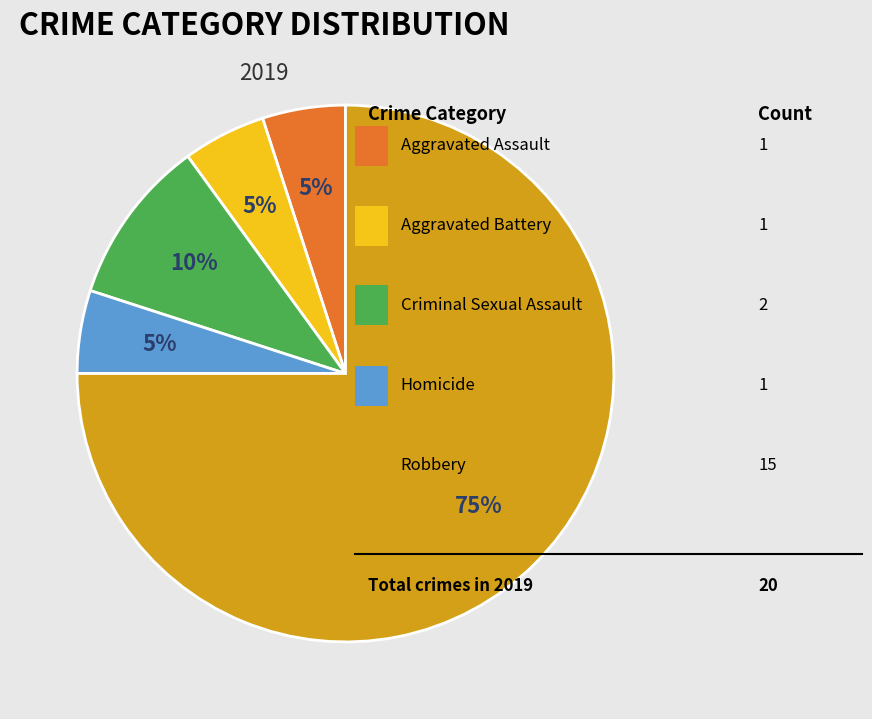

To the nearest percent, what is the difference between the largest and smallest slice percentages?

70%